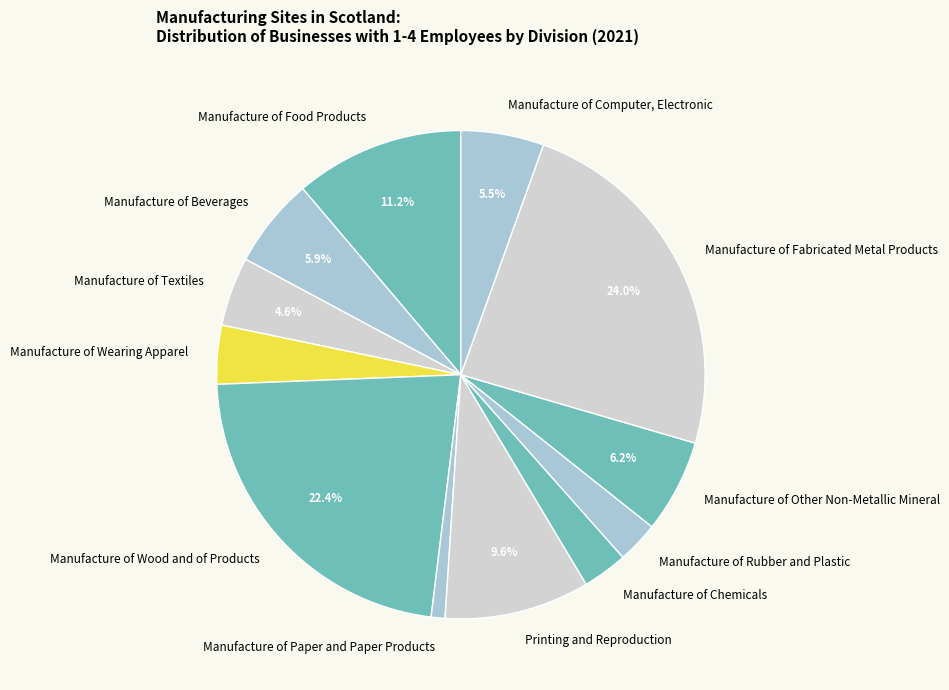

Combined, do Manufacture of Rubber and Plastic and Manufacture of Chemicals account for over 50%?

No